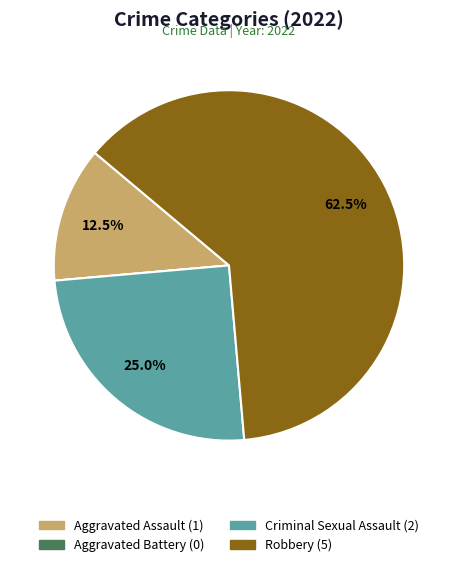

What portion of the pie excludes Aggravated Assault?

87.5%